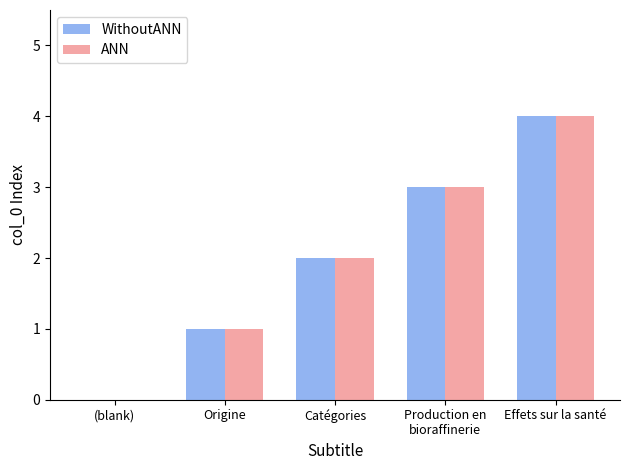

How many groups of bars are there?

5